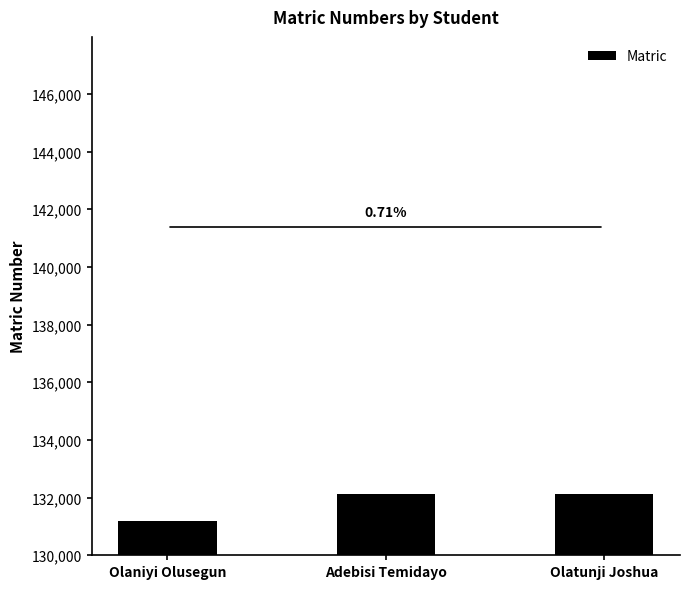

Approximately how many times larger is the value at Adebisi Temidayo compared to Olatunji Joshua?

1.0